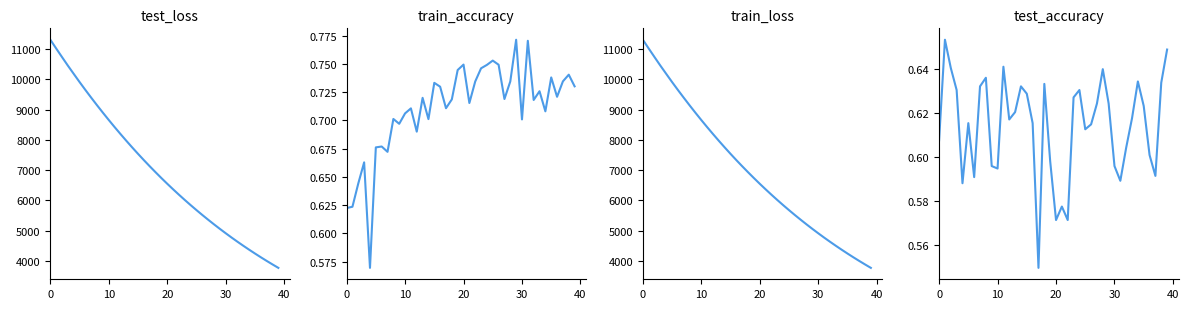

Read the test_loss value at 34.

4371.4